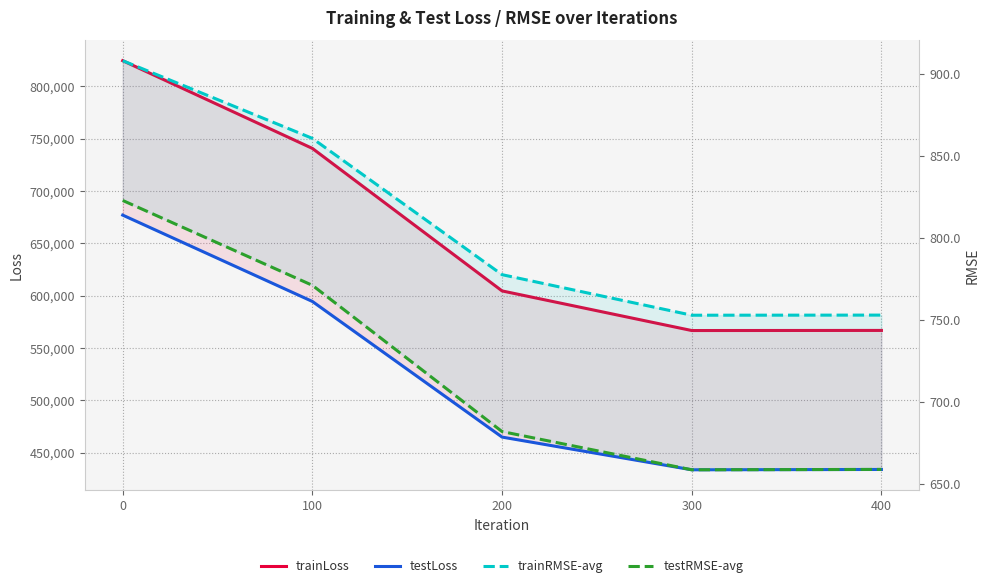

The value of testRMSE-avg at 100 is 771.0. True or false?

True